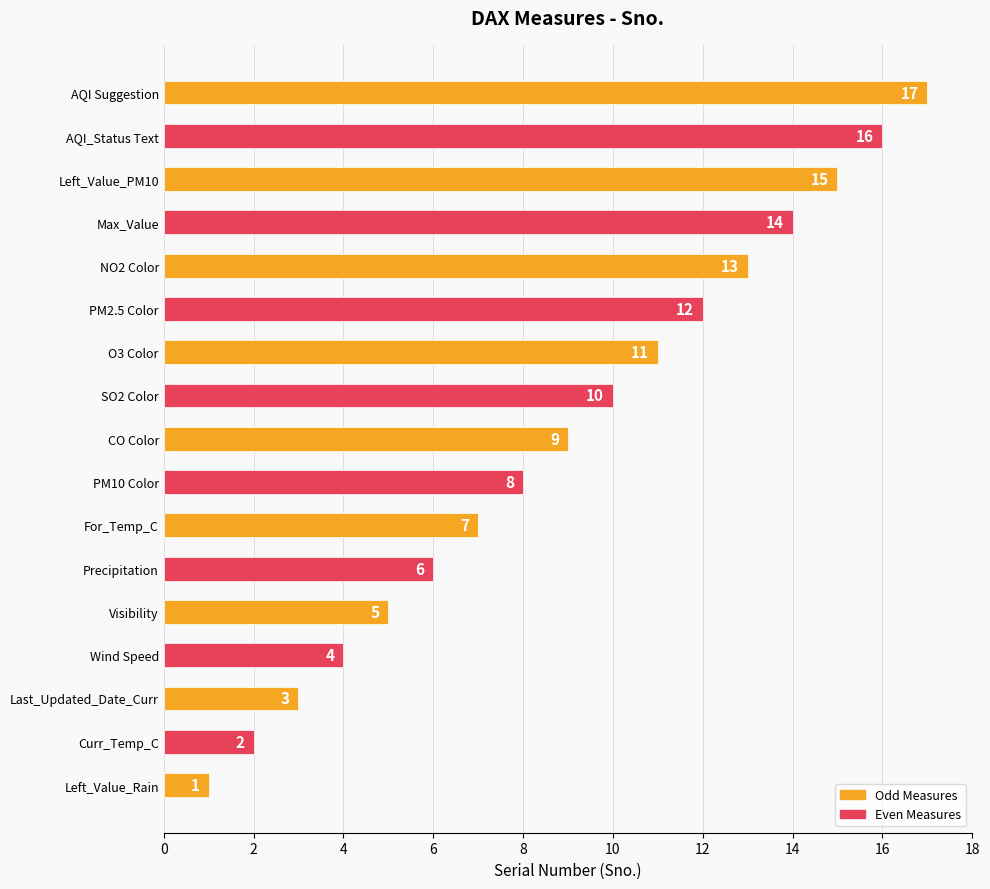

What value does the data have at CO Color, to the nearest 10?

10